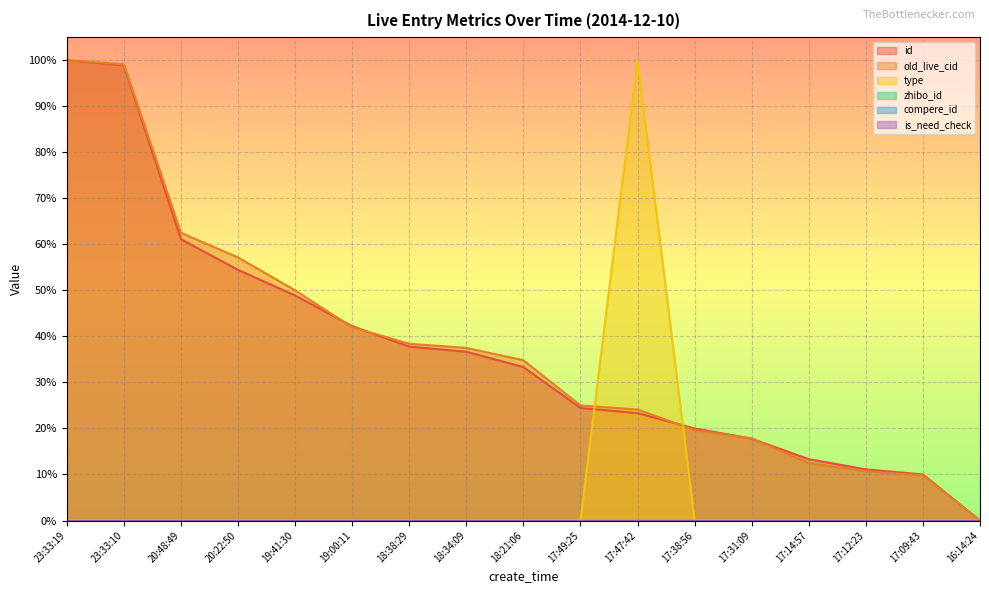

Which series has the largest total across all categories?

old_live_cid